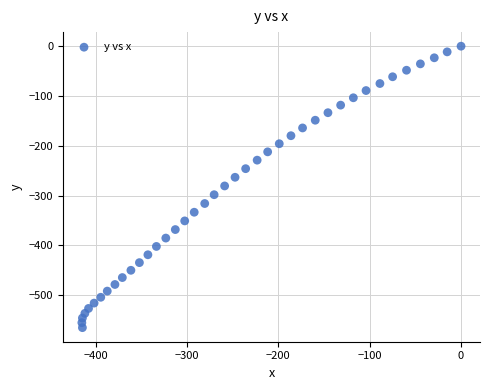

What is the range of X values (max minus min)?

415.1